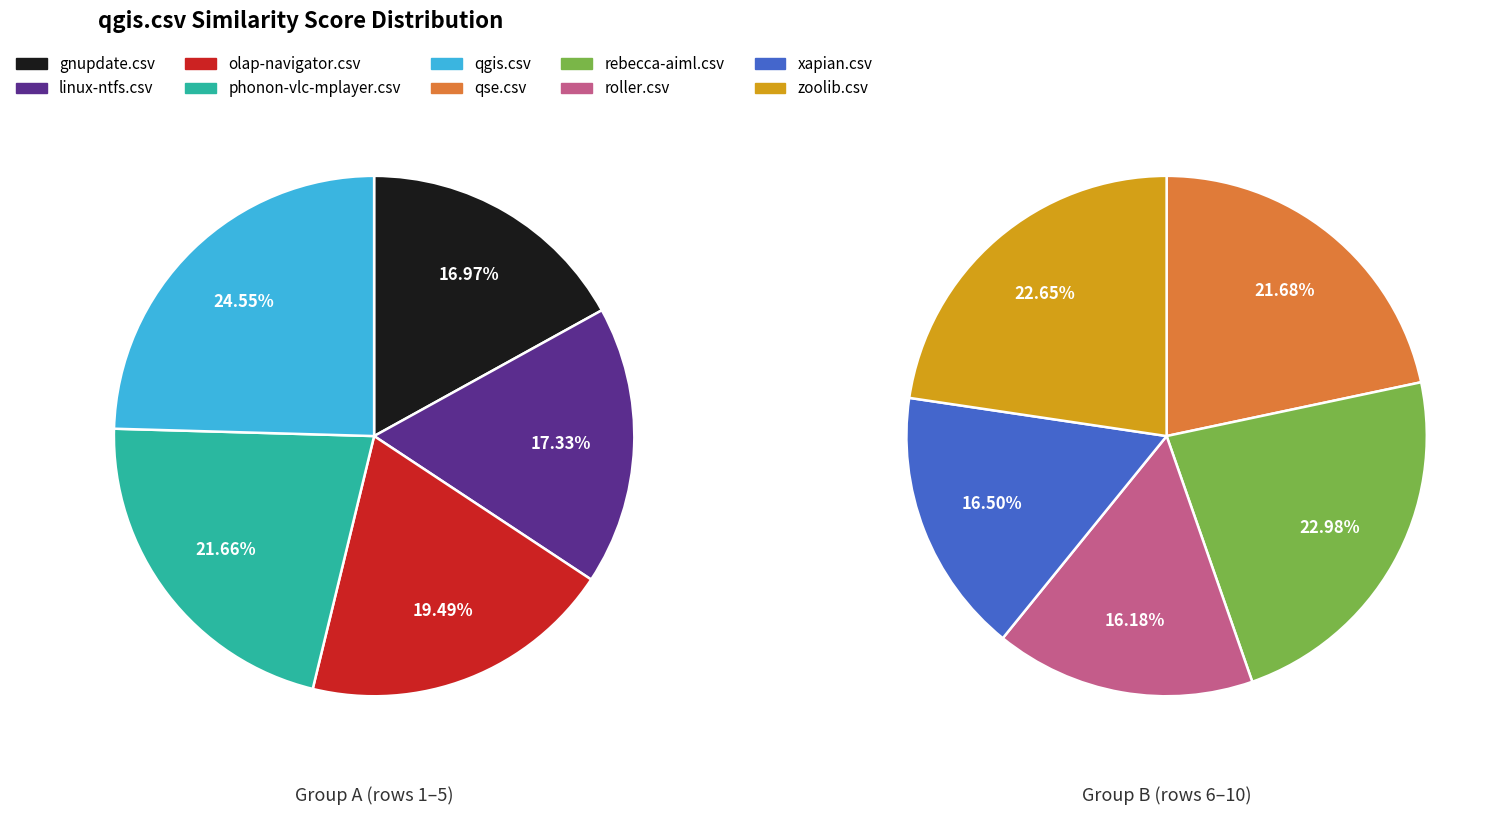

How many segments does this pie chart have?

10